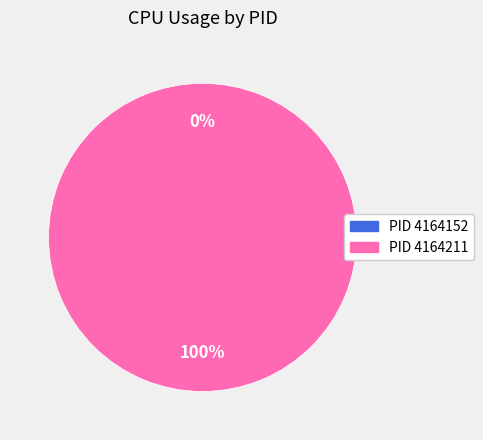

Which category accounts for the majority?

4164211